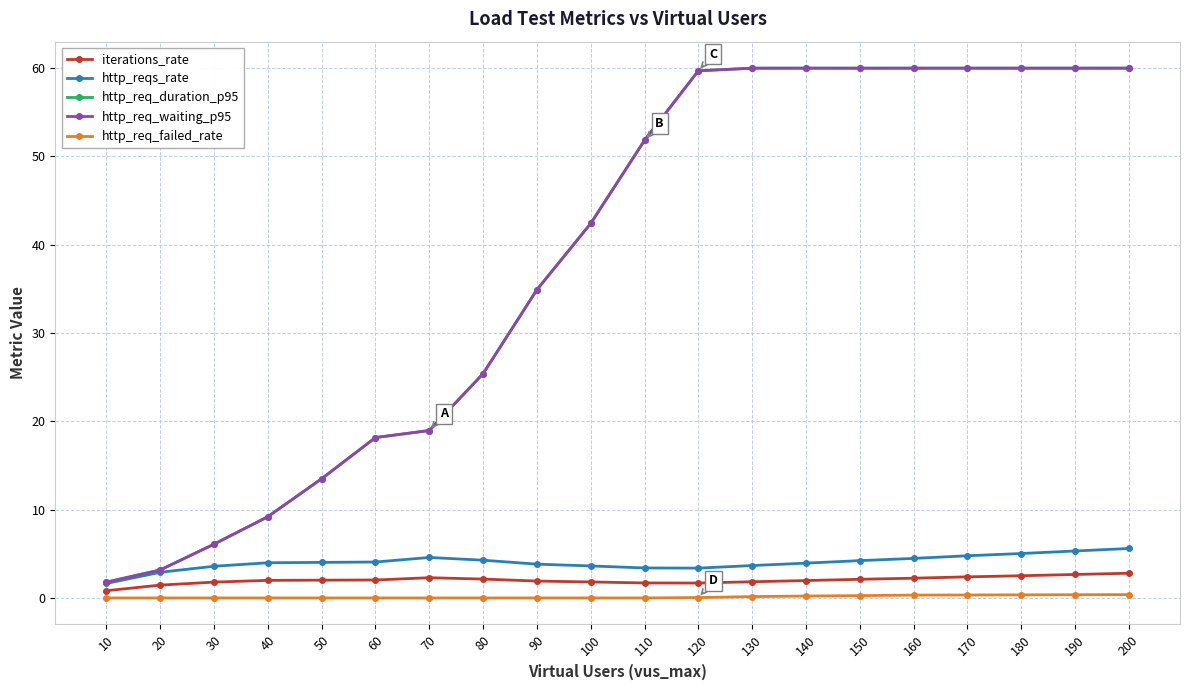

At how many categories does at least one series exceed 17?

15